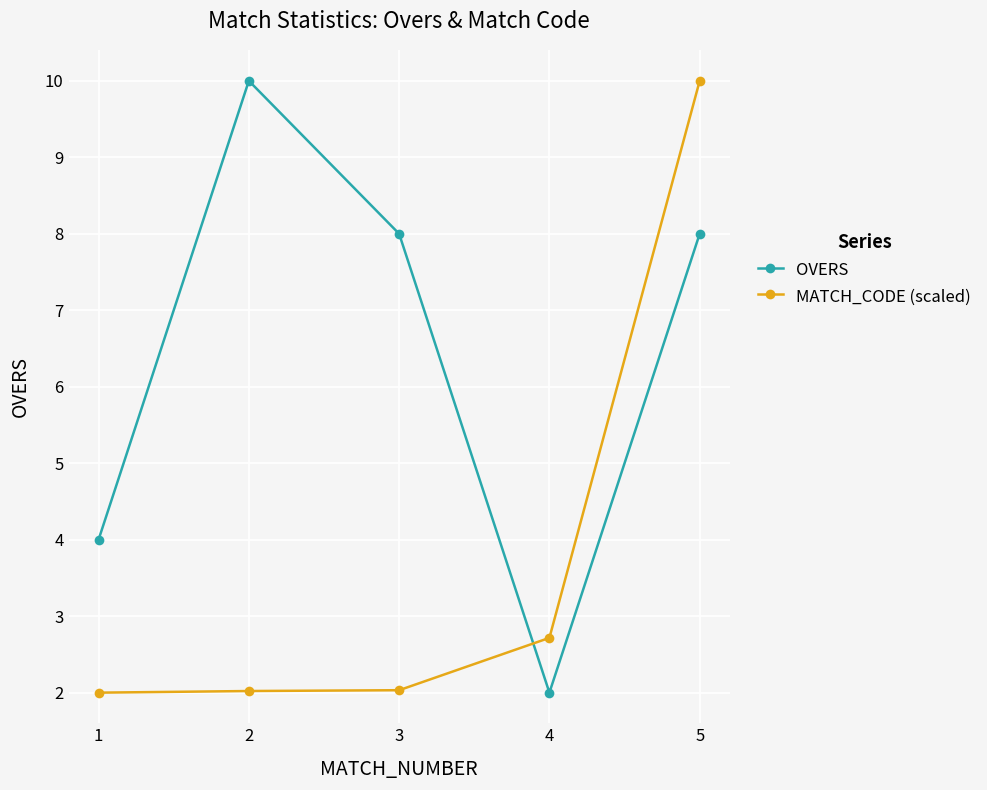

Rank the series by their average value, from highest to lowest.

OVERS, MATCH_CODE (scaled)